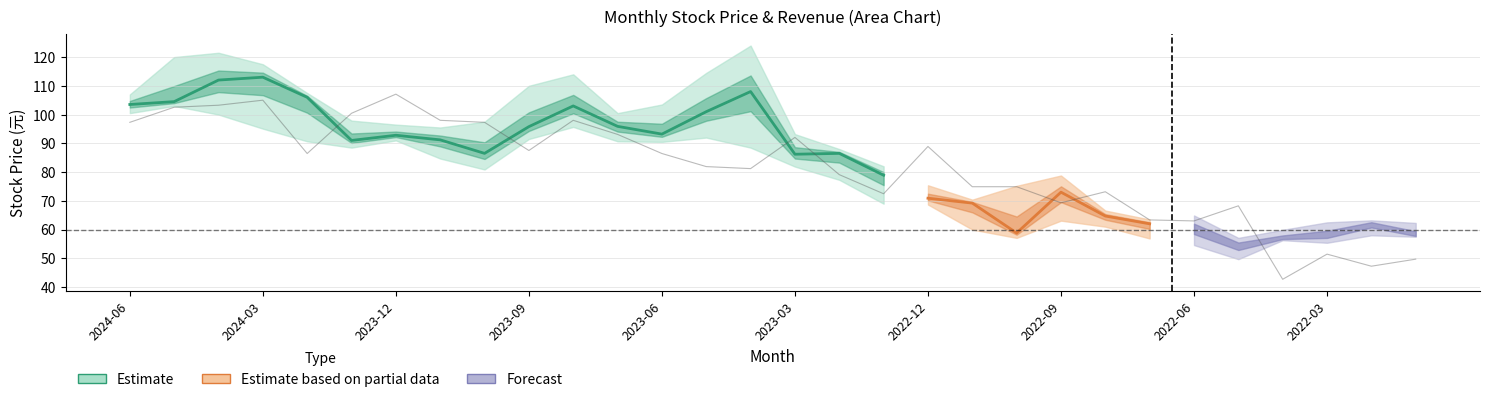

The value of 營業收入(億) at 2024-04 is 1.6. True or false?

False